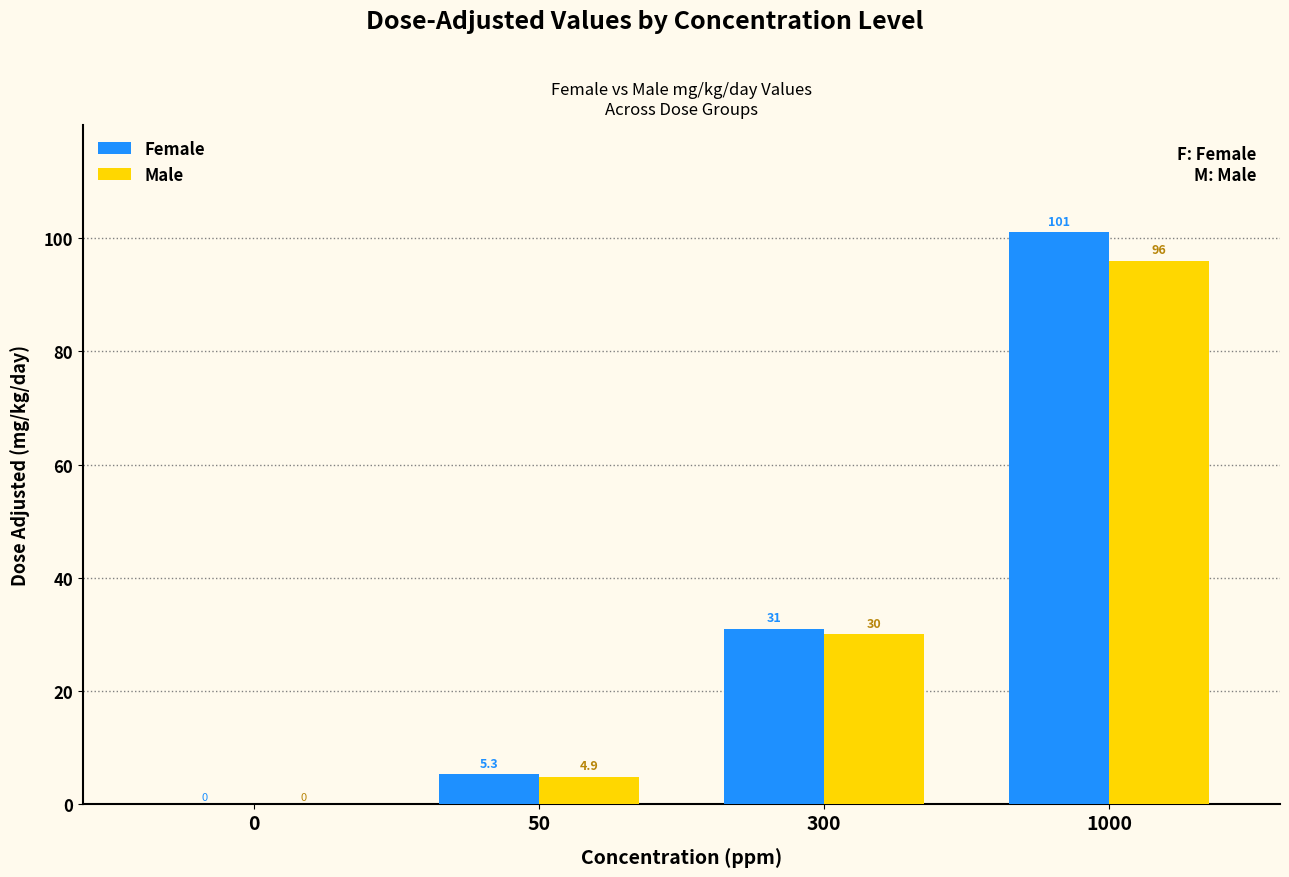

The value of Female at 1000 is 159.1. True or false?

False